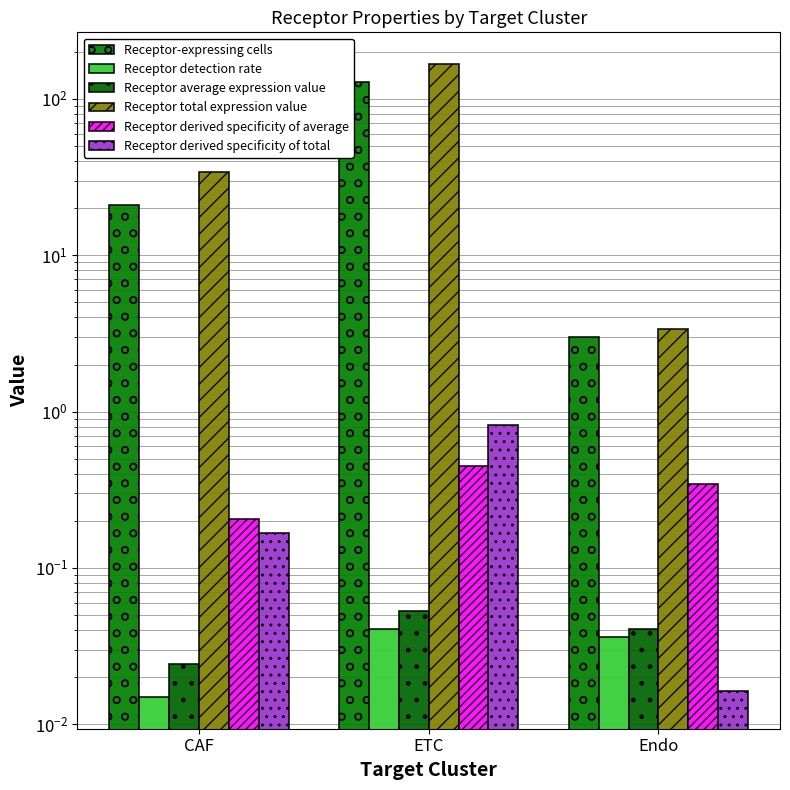

List the series in order of their peak value, highest first.

Receptor total expression value, Receptor-expressing cells, Receptor derived specificity of total, Receptor derived specificity of average, Receptor average expression value, Receptor detection rate